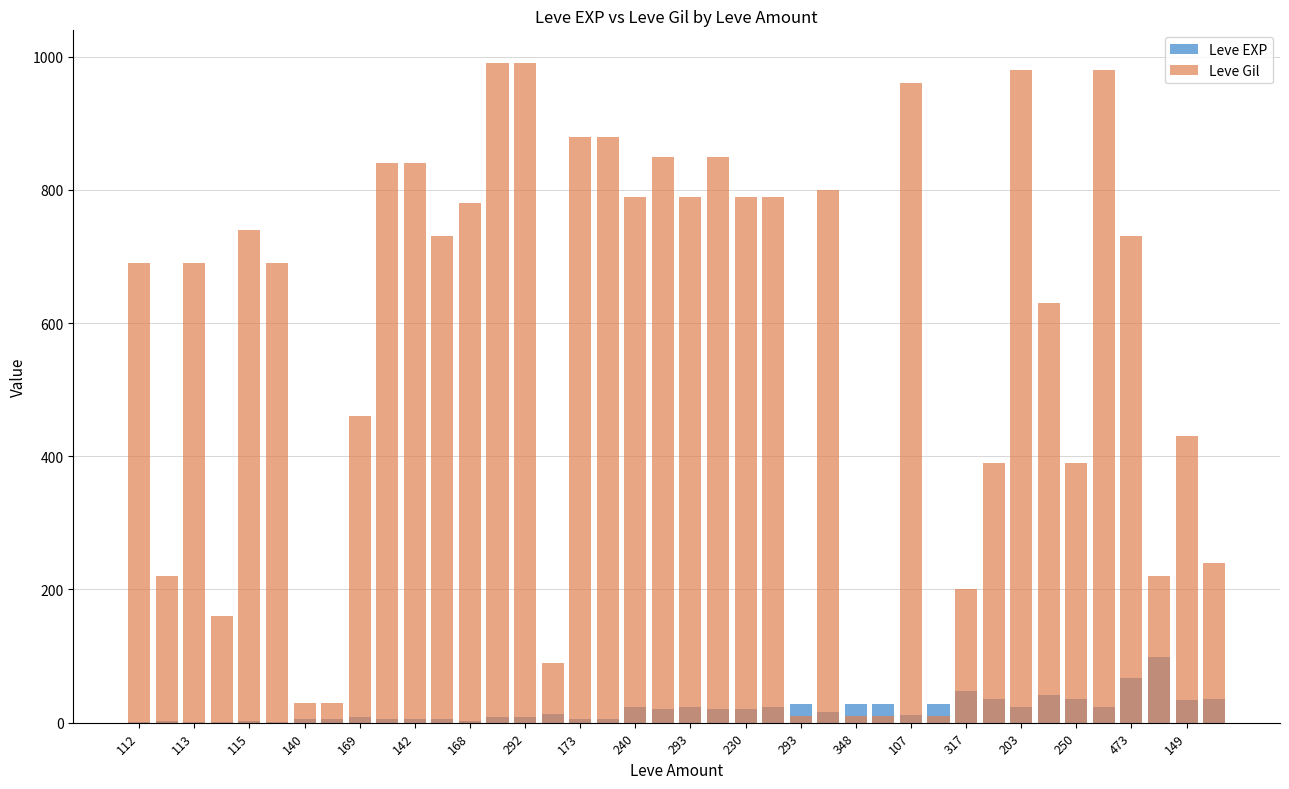

What is the difference between the maximum and minimum values in the Leve Gil series?

980